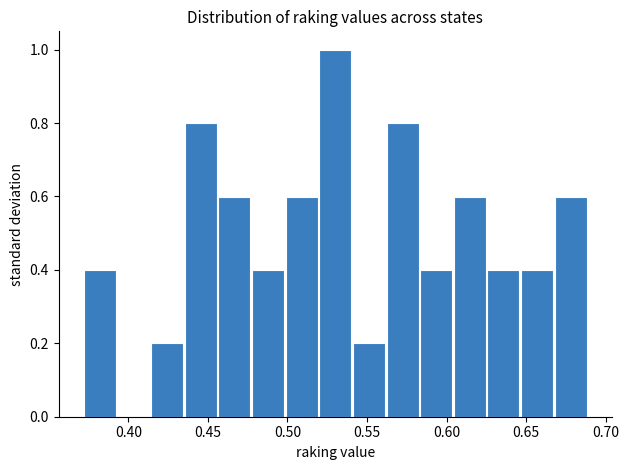

Reading left to right, list every bar in this chart as the range it spans on the x-axis followed by its height. Neither the bar edges nor the heights are printed on the chart, so give them approximately, as read against the axes.

0.370 to 0.395: 0.4
0.395 to 0.415: 0
0.415 to 0.435: 0.2
0.435 to 0.455: 0.8
0.455 to 0.475: 0.6
0.475 to 0.500: 0.4
0.500 to 0.520: 0.6
0.520 to 0.540: 1.0
0.540 to 0.560: 0.2
0.560 to 0.585: 0.8
0.585 to 0.605: 0.4
0.605 to 0.625: 0.6
0.625 to 0.645: 0.4
0.645 to 0.665: 0.4
0.665 to 0.690: 0.6